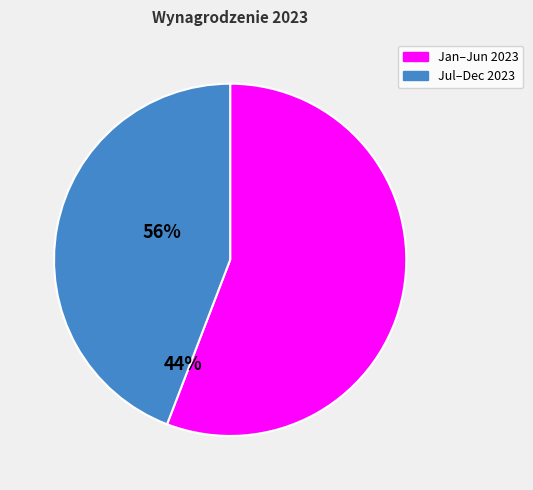

Is there a majority slice in this chart?

Yes